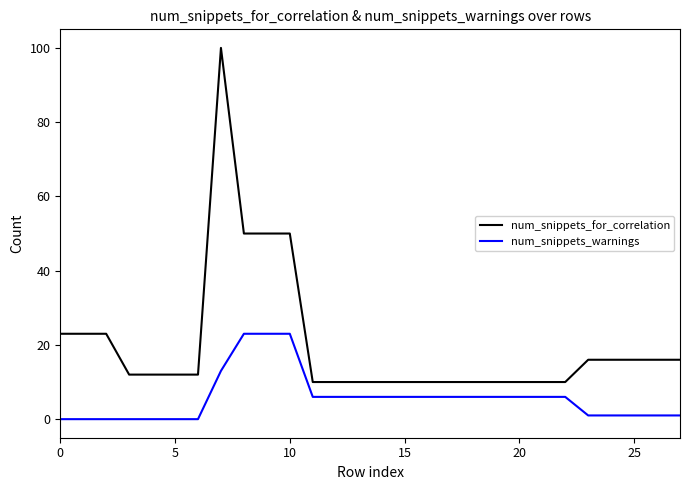

Reading left to right, list all the values displayed in this chart.

num_snippets_for_correlation: 23	23	23	12	12	12	12	100	50	50	50	10	10	10	10	10	10	10	10	10	10	10	10	16	16	16	16	16
num_snippets_warnings: 0	0	0	0	0	0	0	13	23	23	23	6	6	6	6	6	6	6	6	6	6	6	6	1	1	1	1	1